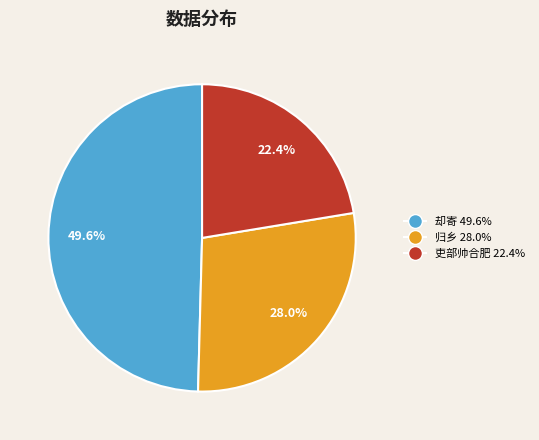

Is the sum of 却寄 49.6% and 吏部帅合肥 22.4% greater than half?

Yes